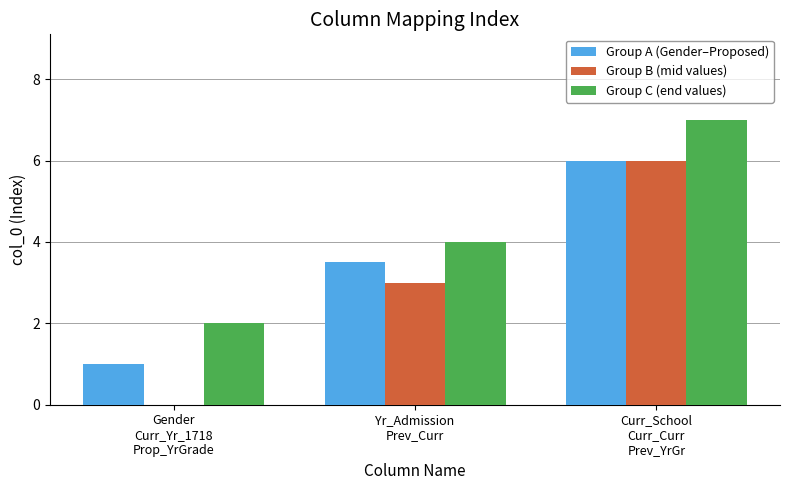

At which category does the chart reach its minimum across all series?

Gender